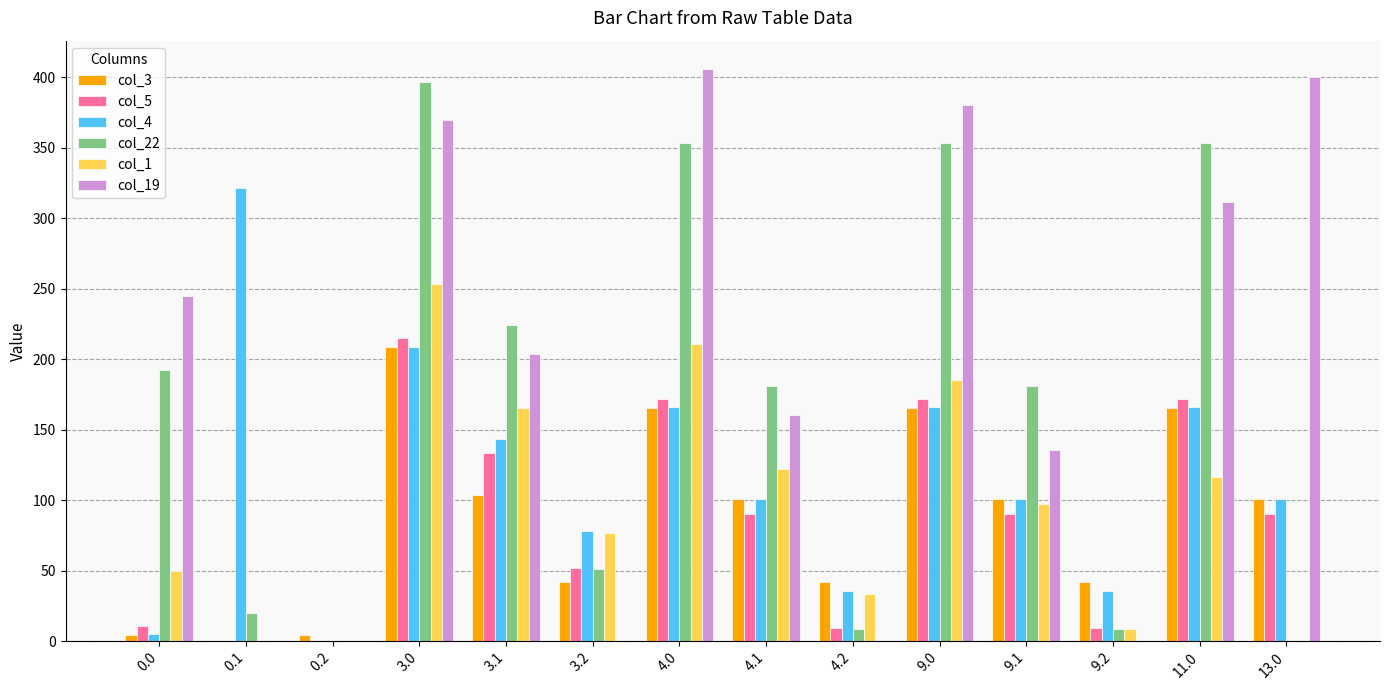

What is the maximum value for col_22?

396.3